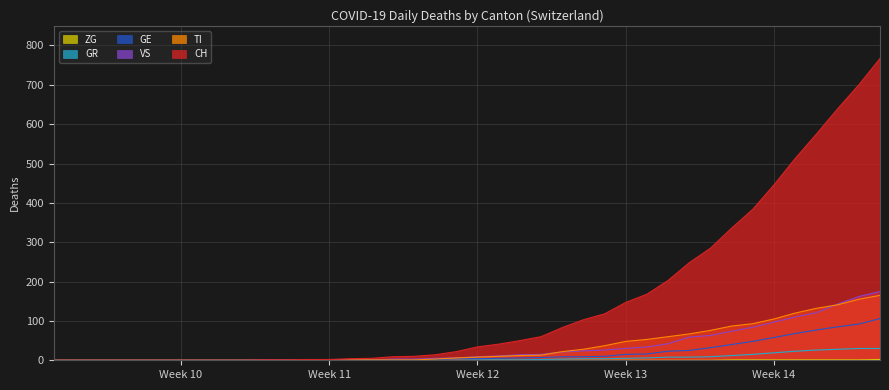

What is the spread (max minus min) of values at 2020-03-11?

5